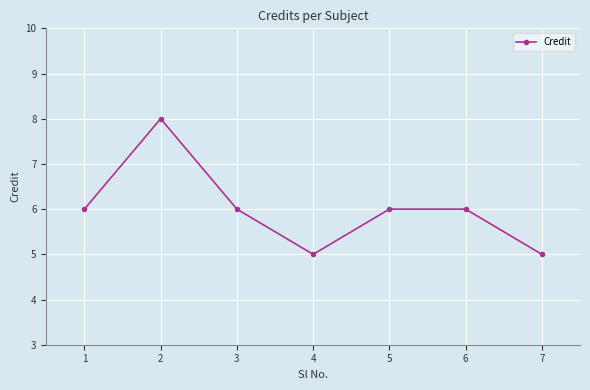

At which category does the data reach its first local valley?

4